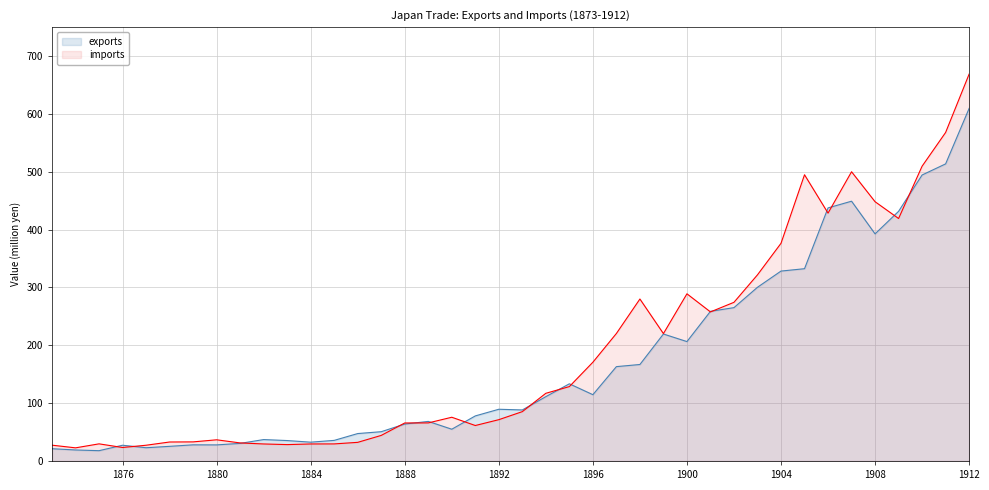

Which series has the largest total across all categories?

imports